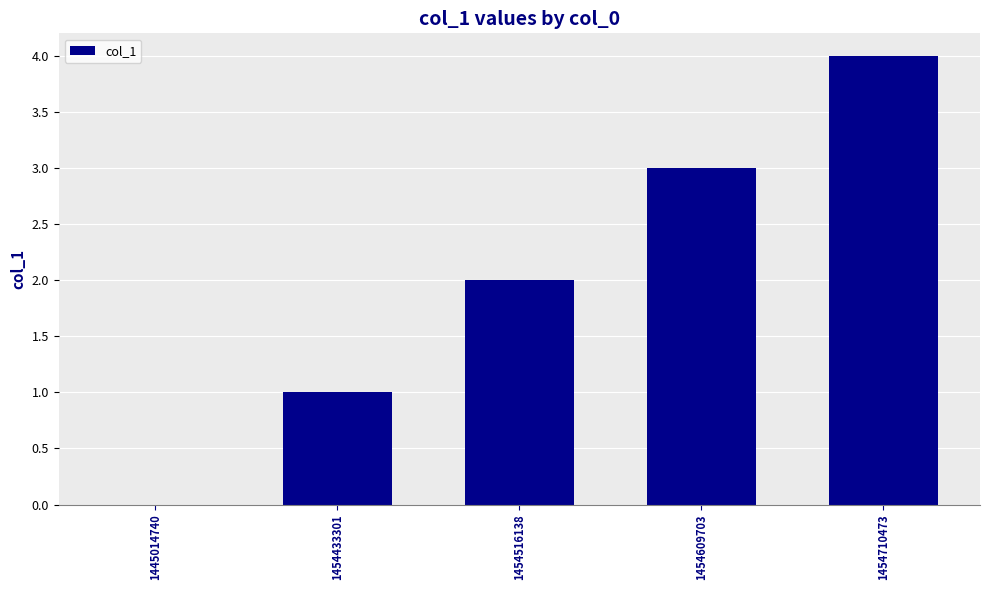

Which has a higher value, 1445014740 or 1454516138?

1454516138